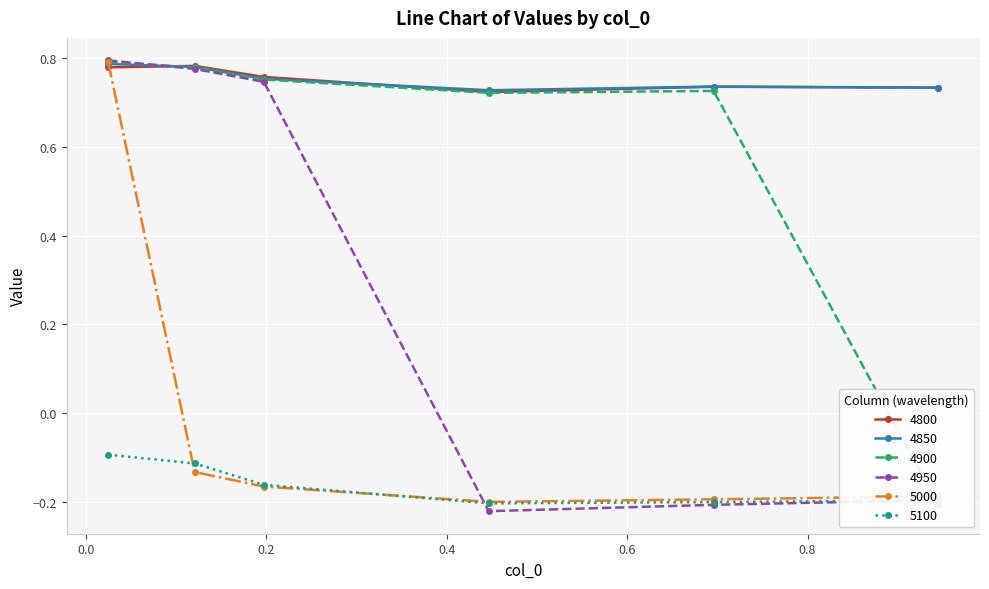

Which series has the largest range (max minus min)?

4950